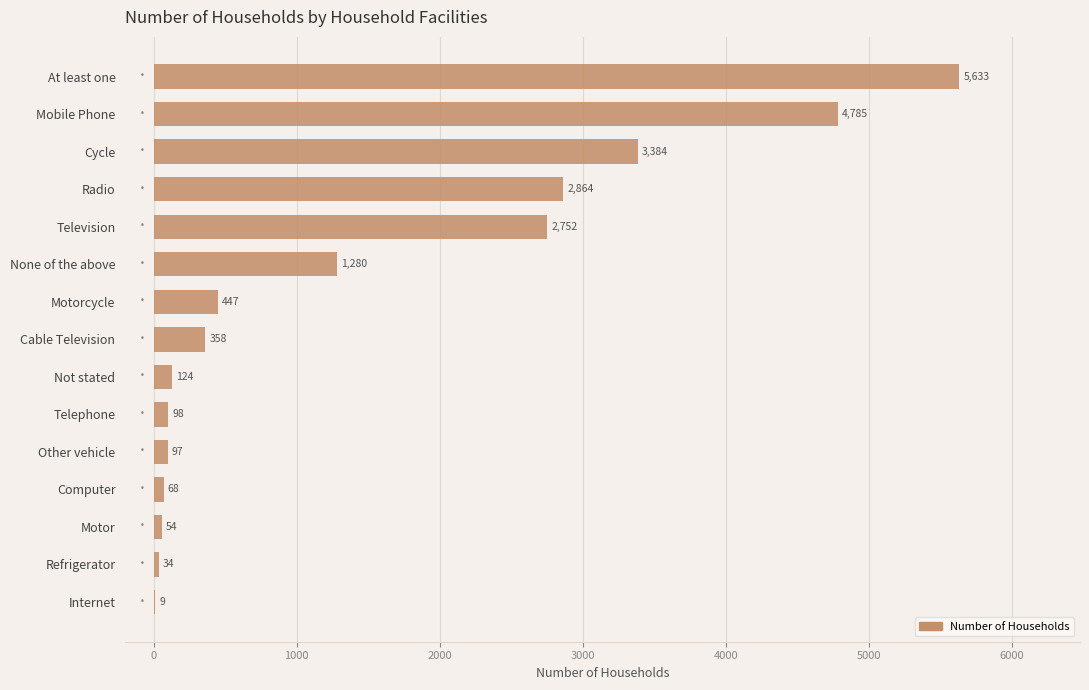

Which has a higher value, Radio or Computer?

Radio